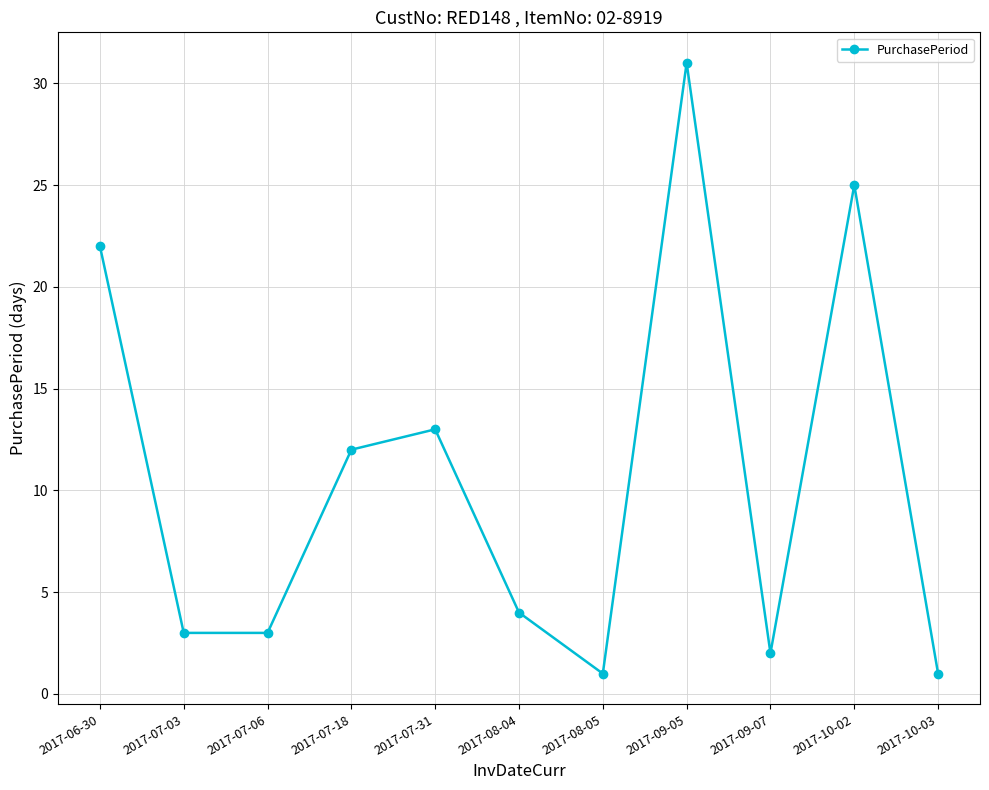

What is the label of the 8th point from the left?

2017-09-05